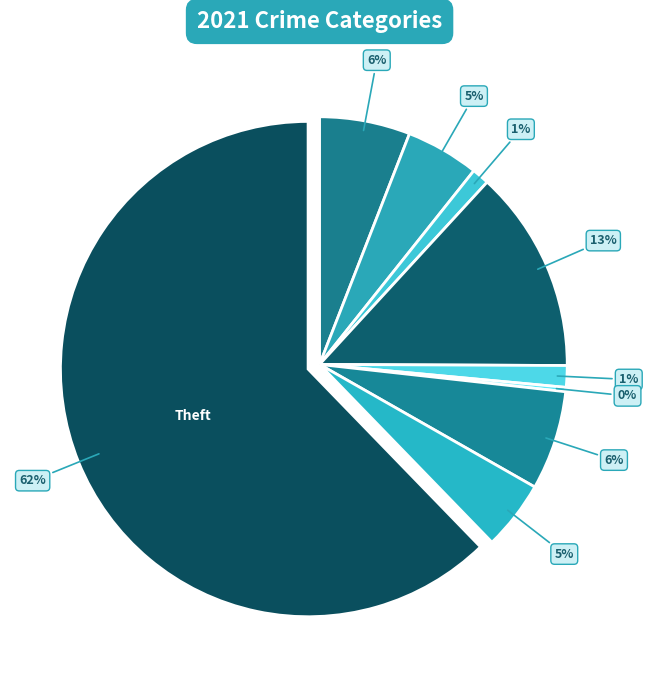

Count the number of slices in the pie.

9